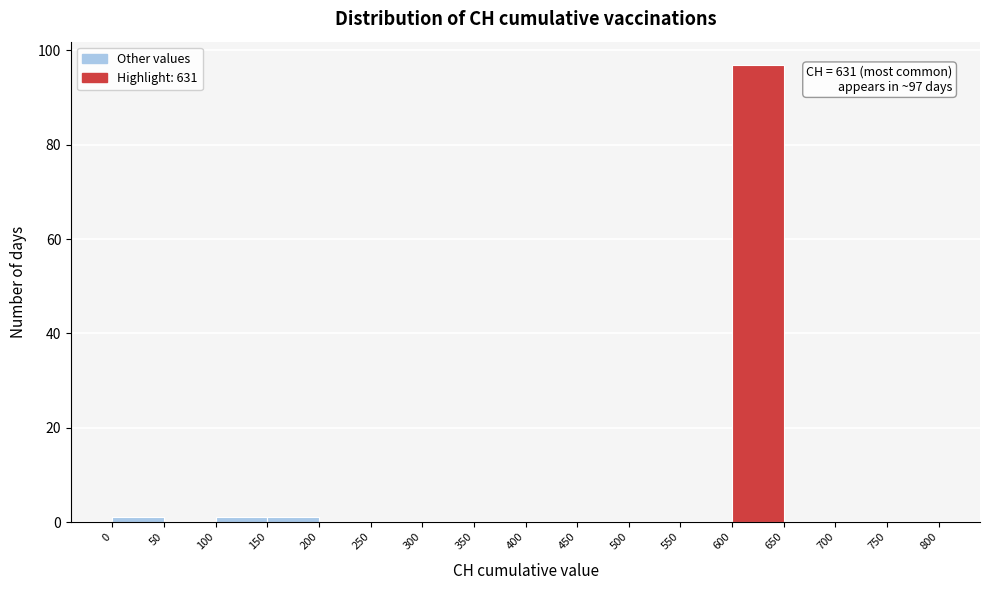

Over which range of the x-axis is the bar tallest?

600 to 650